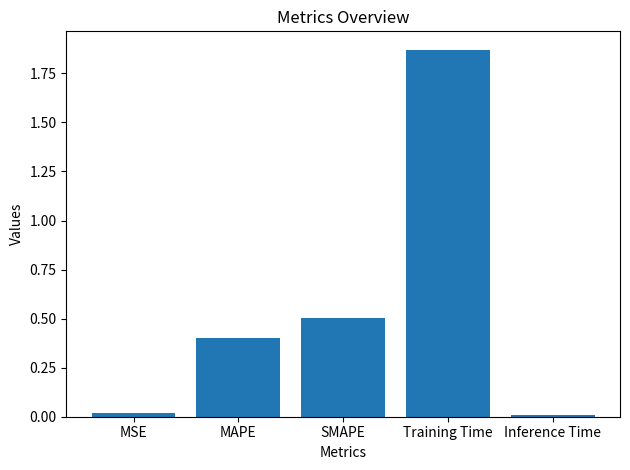

What position from the left is MSE?

1